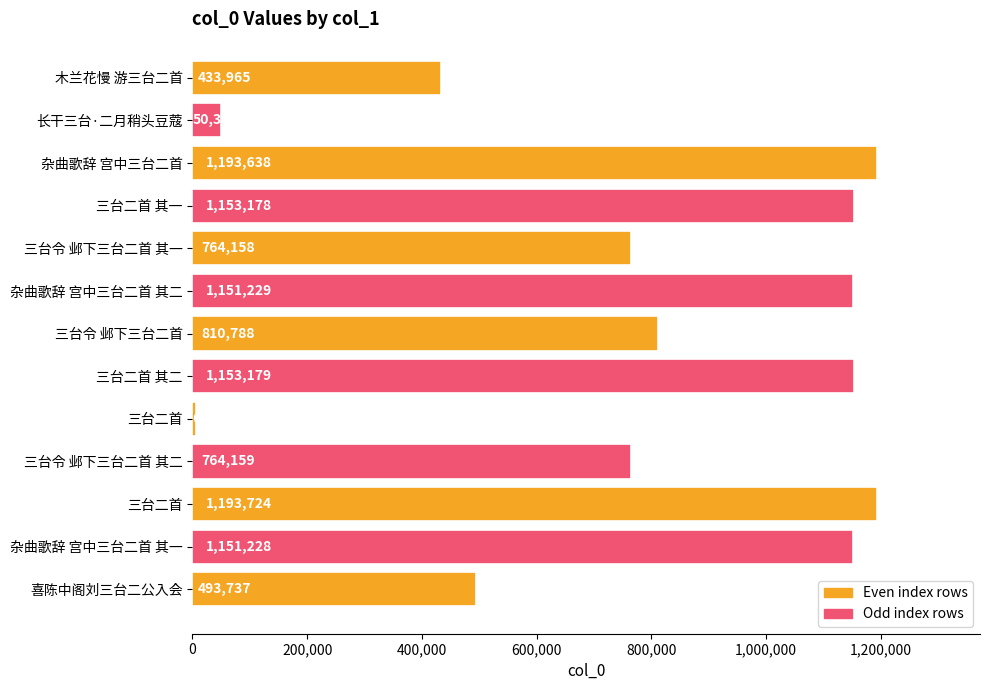

What is the difference between the maximum and minimum values?

1187603